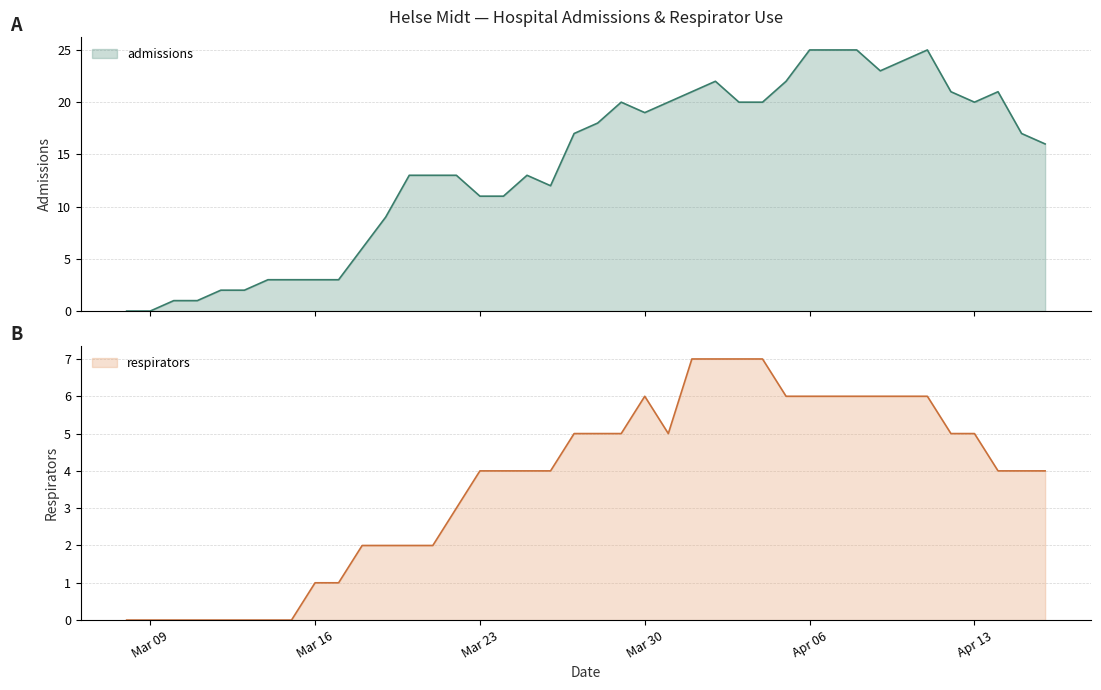

What is the highest value of the admissions series?

25